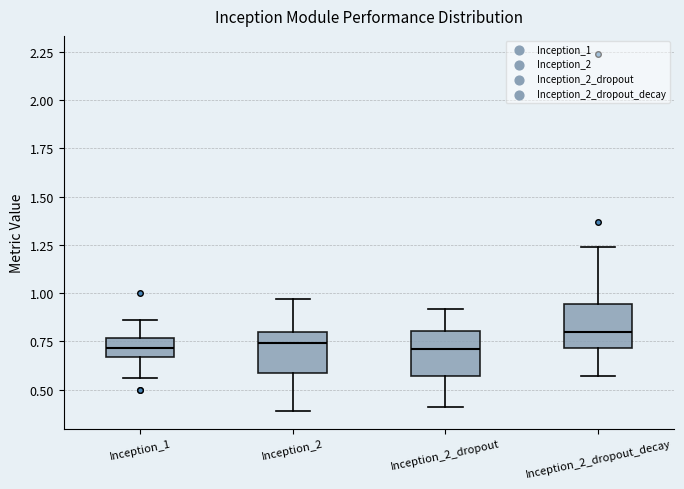

Where does the lower whisker of the box for Inception_2 end on the y-axis? The values are not printed on the chart, so give them approximately, as read against the axis.

0.40